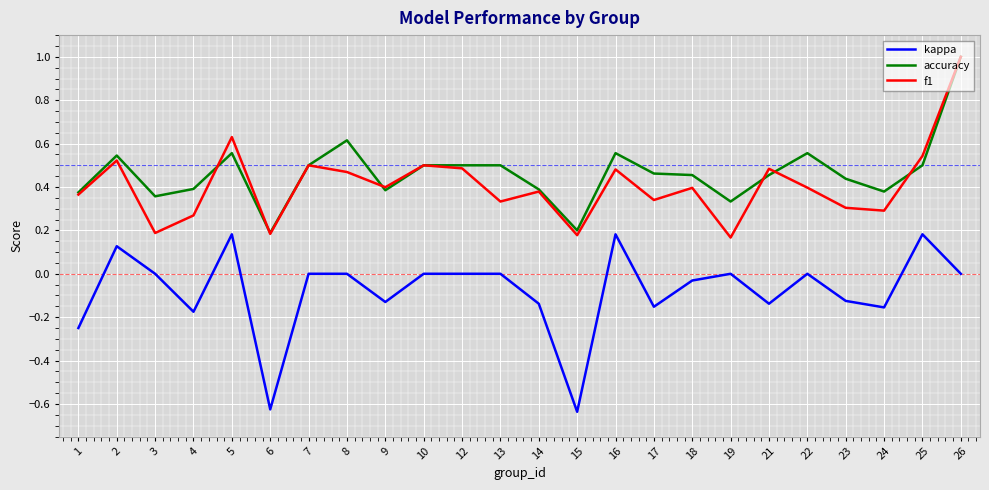

Is the value of kappa at 2 greater than the value of accuracy at 10?

No